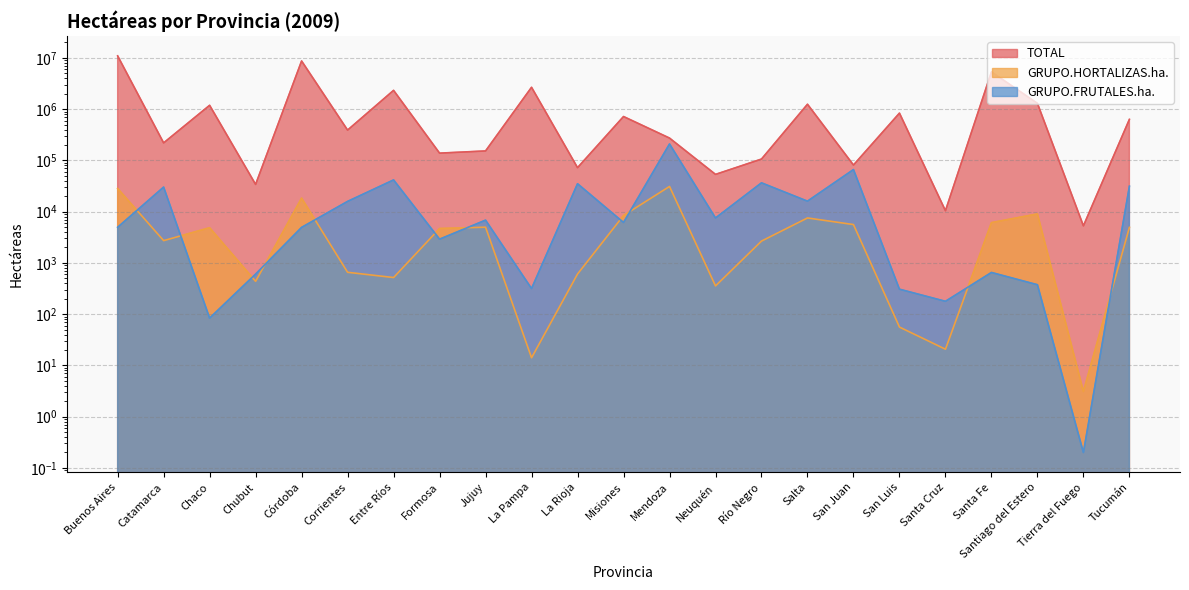

Is it true that GRUPO.FRUTALES.ha. equals 316.4 at La Pampa?

True